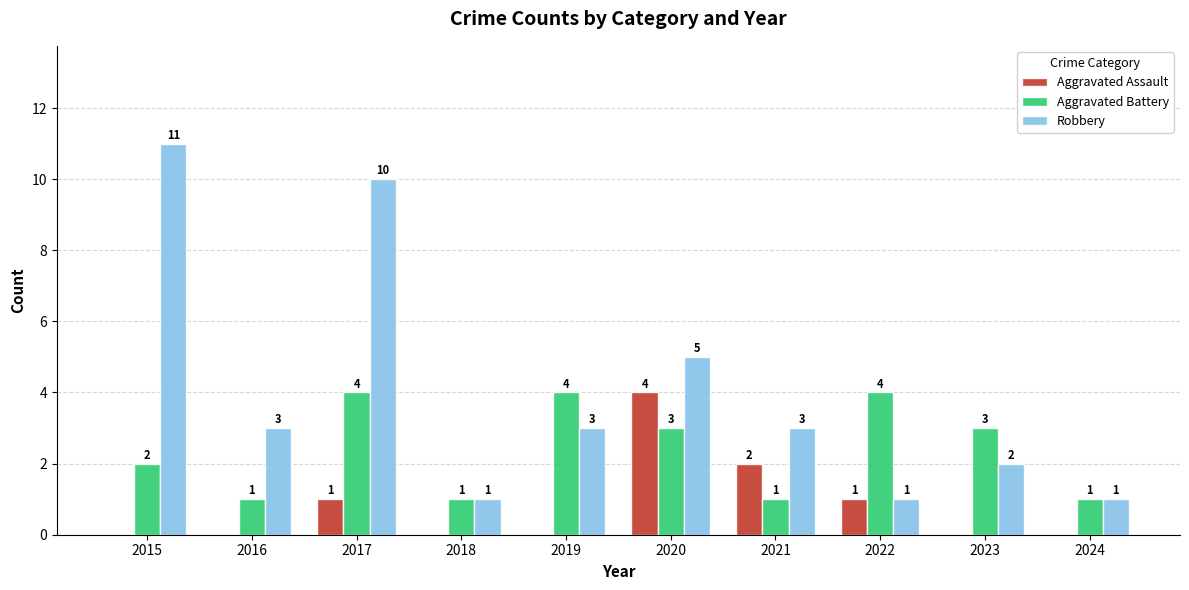

Is the value of Aggravated Battery at 2018 greater than the value of Aggravated Assault at 2018?

Yes